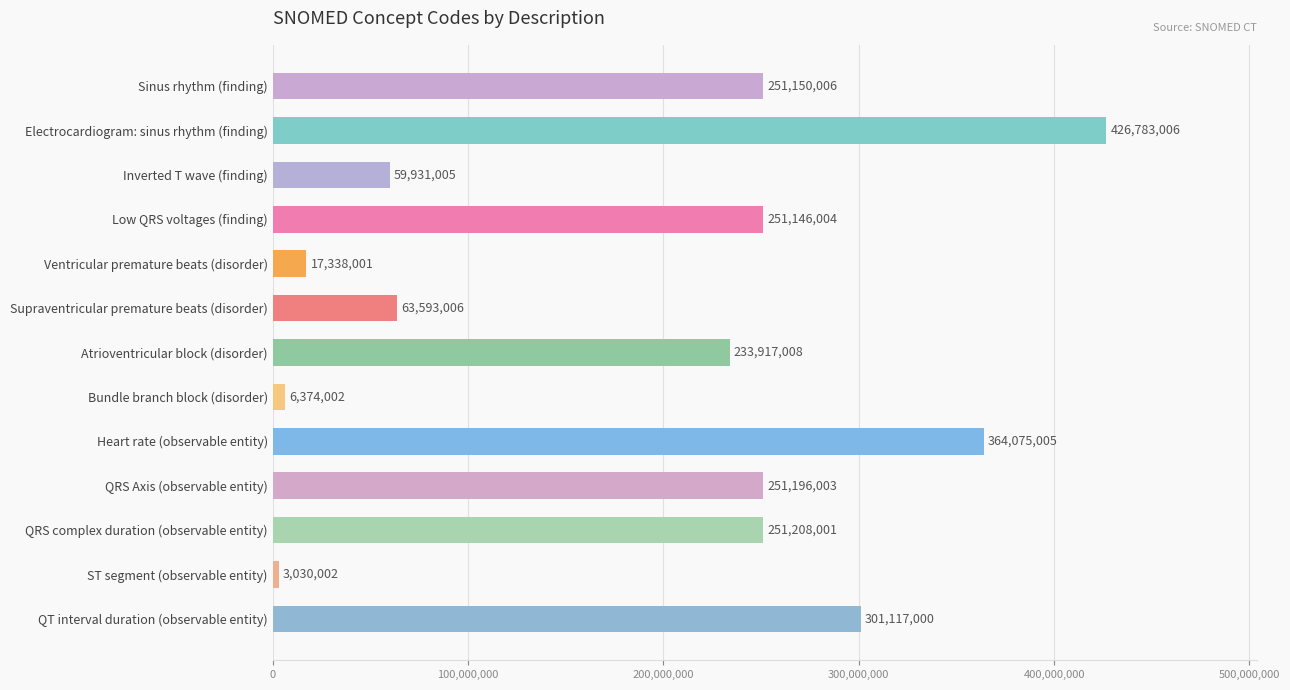

What is the change in value from Supraventricular premature beats (disorder) to QRS complex duration (observable entity)?

+187614995